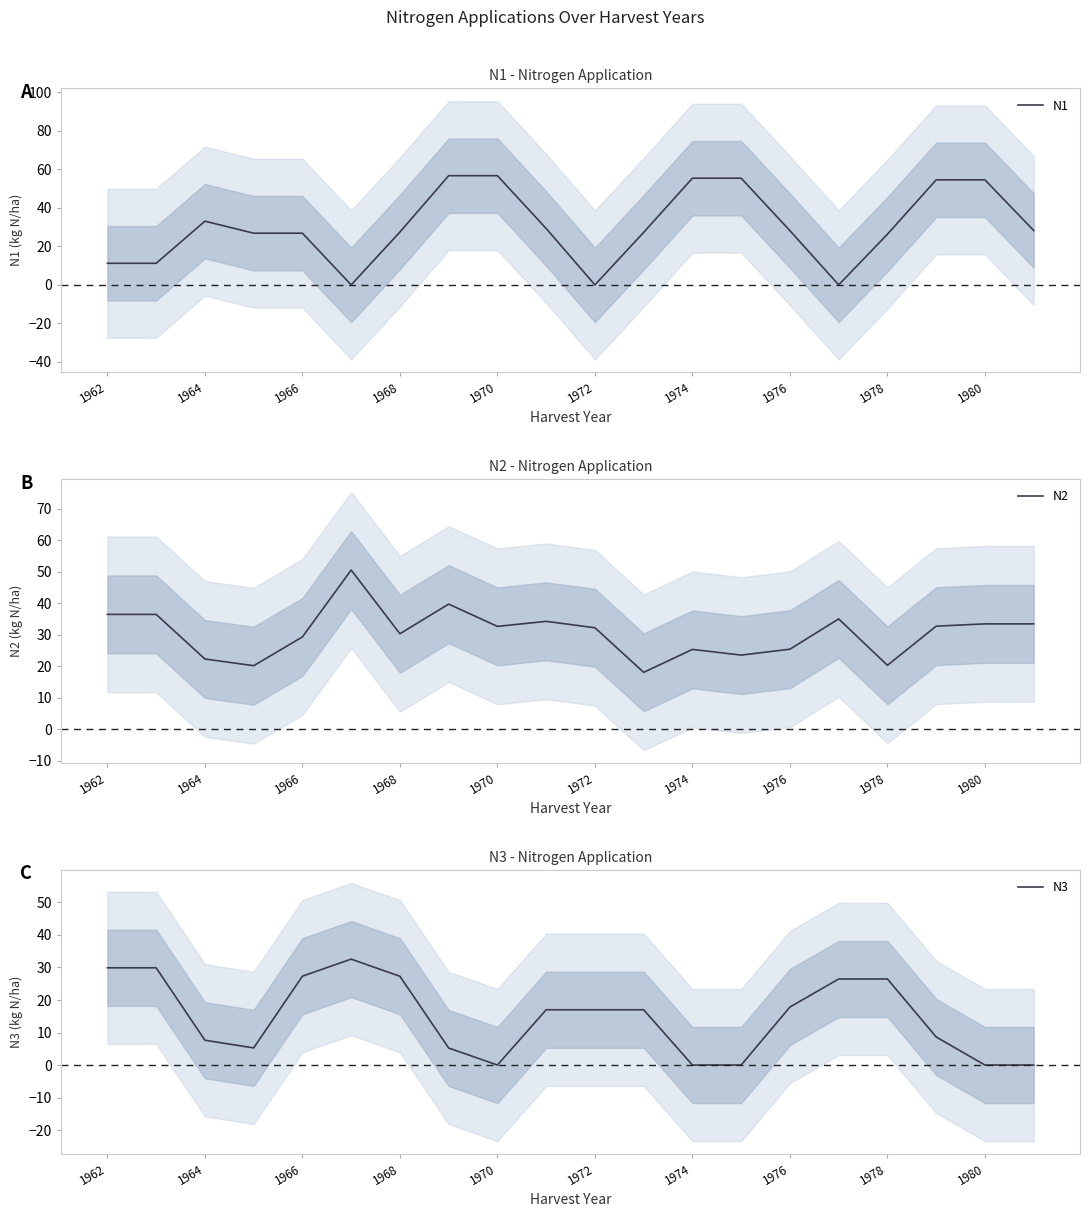

At how many categories does at least one series exceed 37?

7